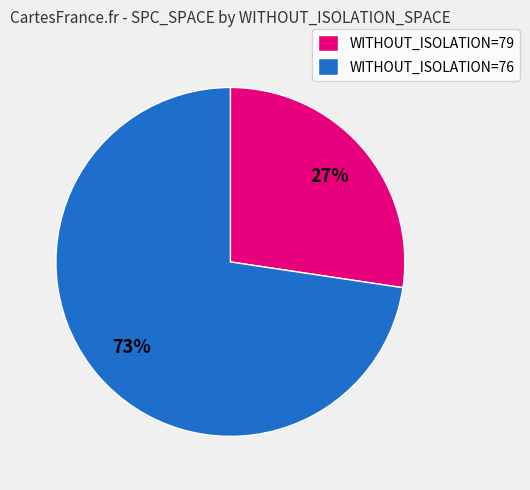

To the nearest percent, what is the average slice percentage?

50%